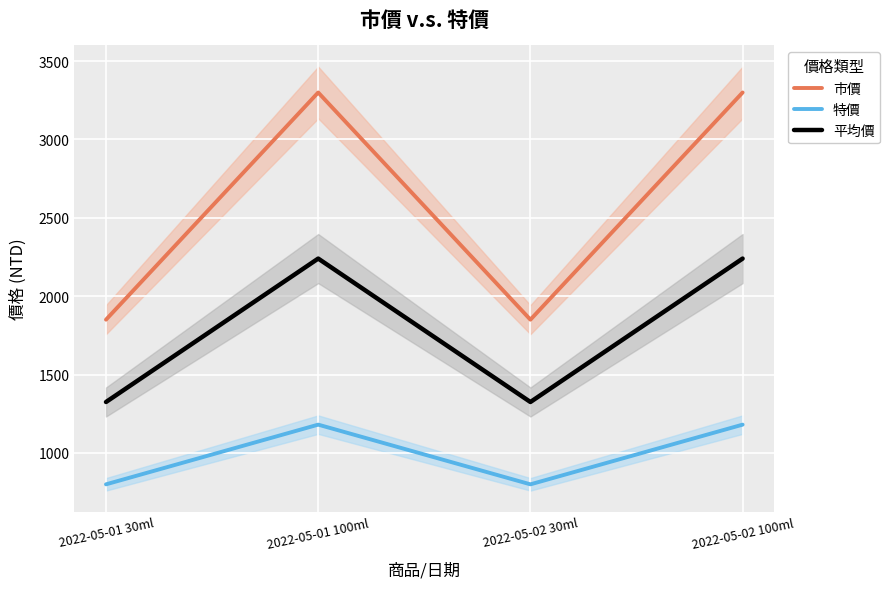

At 2022-05-02 30ml, list the series in order from largest to smallest.

市價, 平均價, 特價